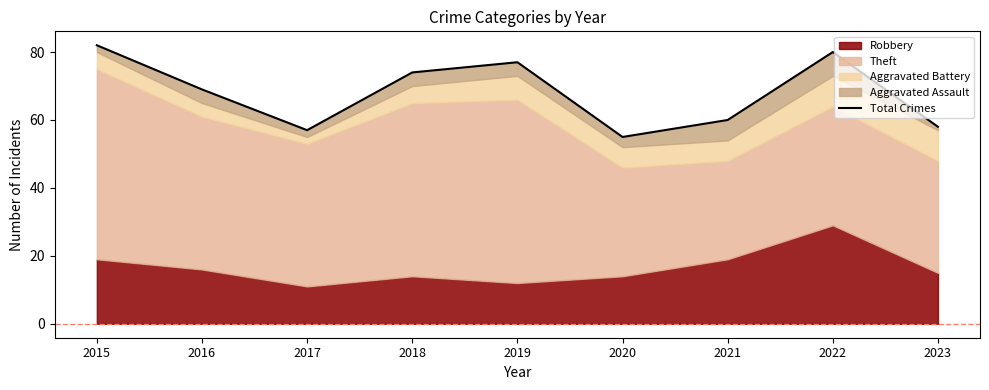

What is the greatest value displayed?

82